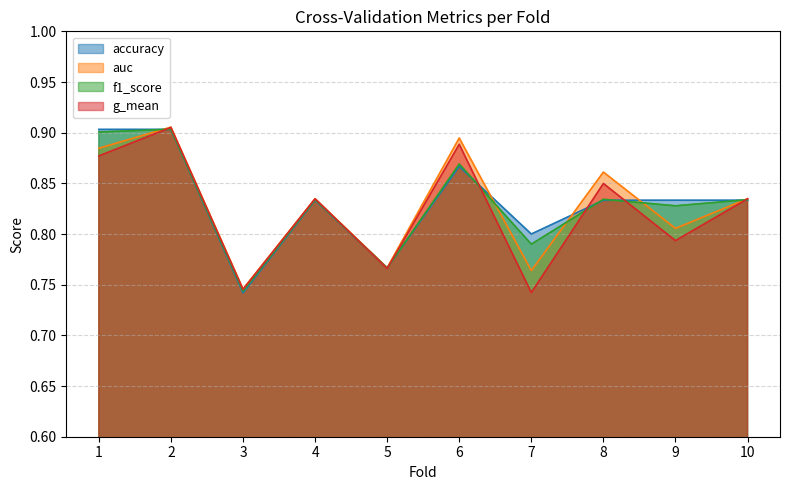

What is the difference between the second highest and second lowest values in the f1_score series?

0.1